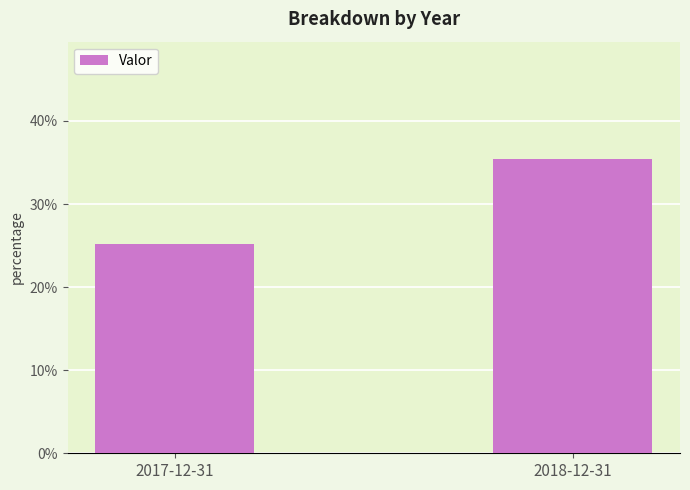

What is the difference between the maximum and minimum values?

0.1